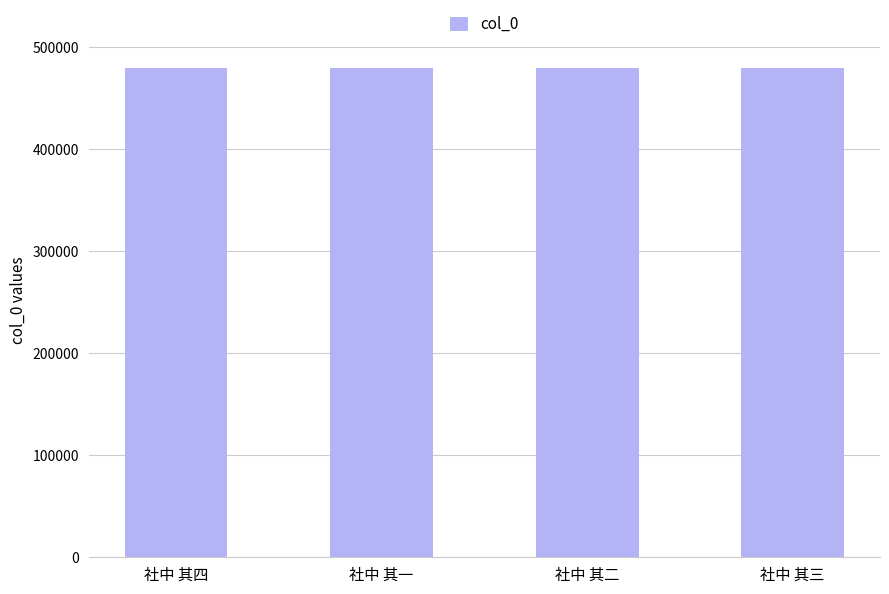

Count the number of data series in this chart.

1